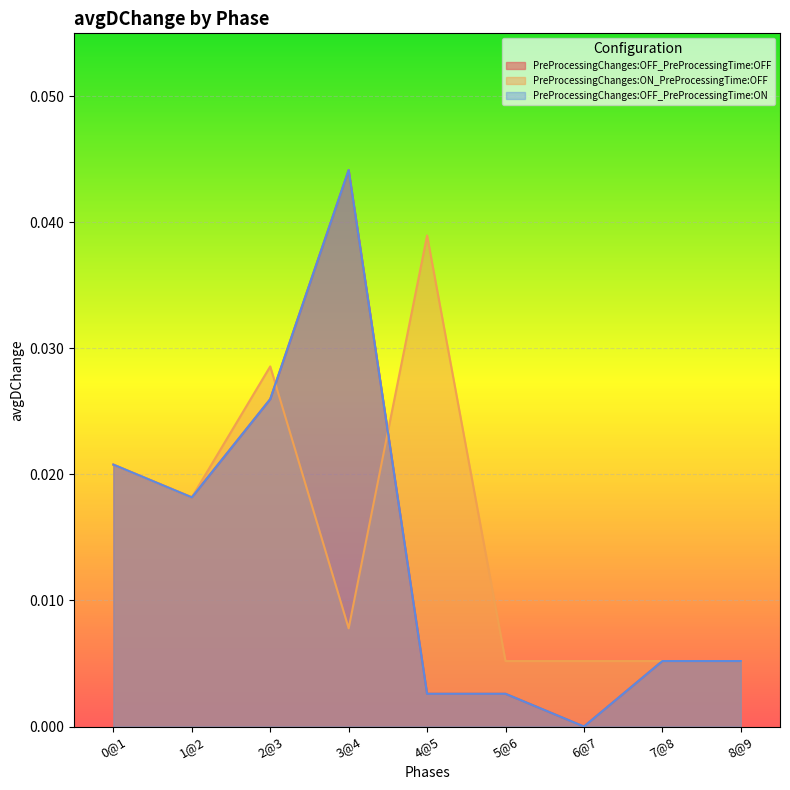

At how many categories does at least one series exceed 0?

9